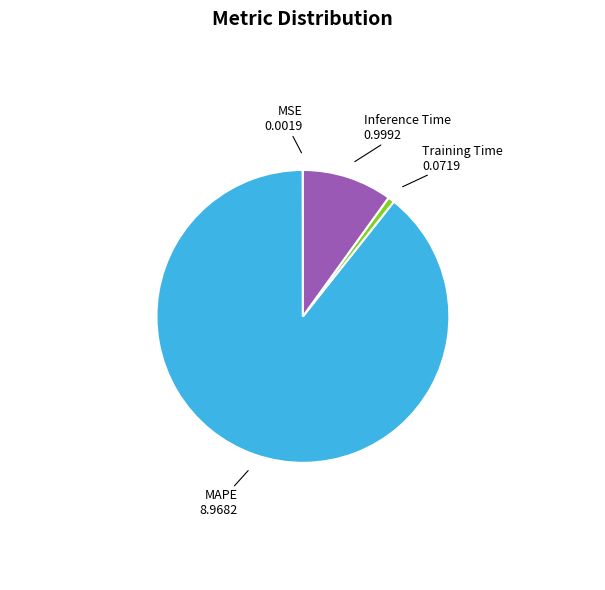

Is there any slice that represents more than half of the pie?

Yes